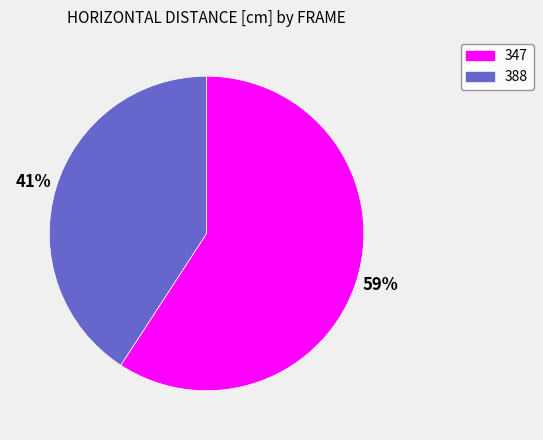

Is 388 the majority of the pie?

No